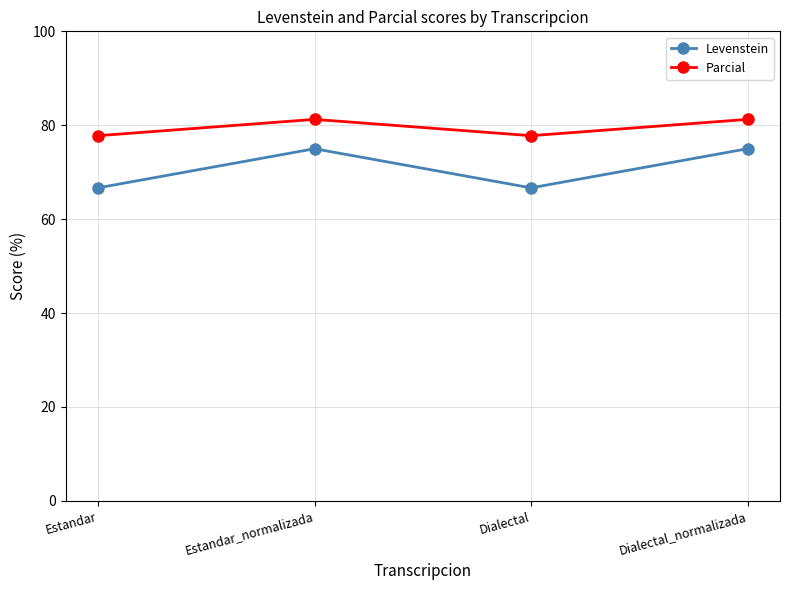

Rank the series by their average value, from highest to lowest.

Parcial, Levenstein